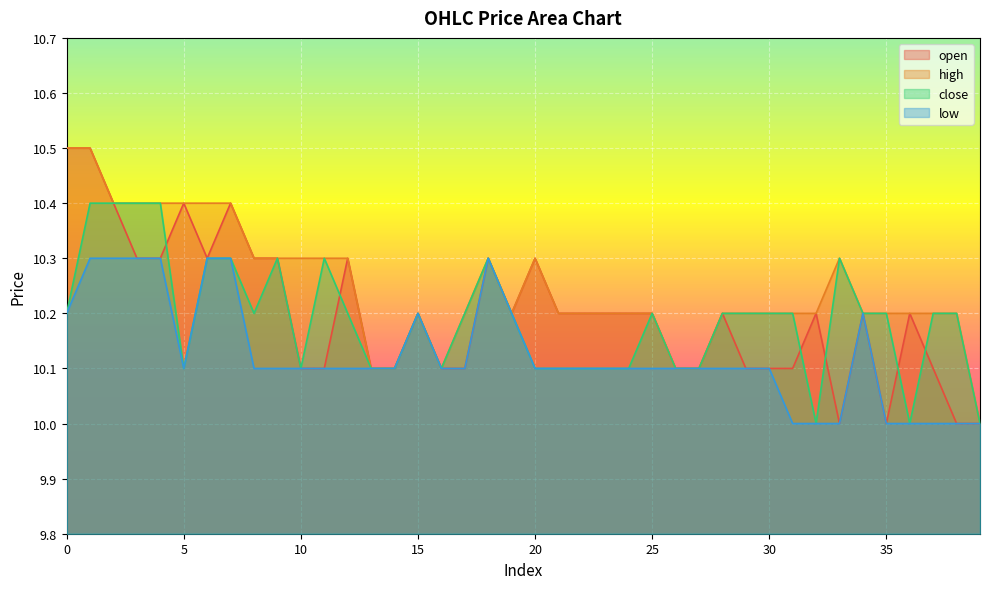

Reading left to right, list all the values displayed in this chart.

open: 0=10.5	1=10.5	2=10.4	3=10.3	4=10.3	5=10.4	6=10.3	7=10.4	8=10.3	9=10.3	10=10.1	11=10.1	12=10.3	13=10.1	14=10.1	15=10.2	16=10.1	17=10.1	18=10.3	19=10.2	20=10.3	21=10.2	22=10.2	23=10.2	24=10.2	25=10.2	26=10.1	27=10.1	28=10.2	29=10.1	30=10.1	31=10.1	32=10.2	33=10.0	34=10.2	35=10.0	36=10.2	37=10.1	38=10.0	39=10.0
high: 0=10.5	1=10.5	2=10.4	3=10.4	4=10.4	5=10.4	6=10.4	7=10.4	8=10.3	9=10.3	10=10.3	11=10.3	12=10.3	13=10.1	14=10.1	15=10.2	16=10.1	17=10.2	18=10.3	19=10.2	20=10.3	21=10.2	22=10.2	23=10.2	24=10.2	25=10.2	26=10.1	27=10.1	28=10.2	29=10.2	30=10.2	31=10.2	32=10.2	33=10.3	34=10.2	35=10.2	36=10.2	37=10.2	38=10.2	39=10.0
close: 0=10.2	1=10.4	2=10.4	3=10.4	4=10.4	5=10.1	6=10.3	7=10.3	8=10.2	9=10.3	10=10.1	11=10.3	12=10.2	13=10.1	14=10.1	15=10.2	16=10.1	17=10.2	18=10.3	19=10.2	20=10.1	21=10.1	22=10.1	23=10.1	24=10.1	25=10.2	26=10.1	27=10.1	28=10.2	29=10.2	30=10.2	31=10.2	32=10.0	33=10.3	34=10.2	35=10.2	36=10.0	37=10.2	38=10.2	39=10.0
low: 0=10.2	1=10.3	2=10.3	3=10.3	4=10.3	5=10.1	6=10.3	7=10.3	8=10.1	9=10.1	10=10.1	11=10.1	12=10.1	13=10.1	14=10.1	15=10.2	16=10.1	17=10.1	18=10.3	19=10.2	20=10.1	21=10.1	22=10.1	23=10.1	24=10.1	25=10.1	26=10.1	27=10.1	28=10.1	29=10.1	30=10.1	31=10.0	32=10.0	33=10.0	34=10.2	35=10.0	36=10.0	37=10.0	38=10.0	39=10.0